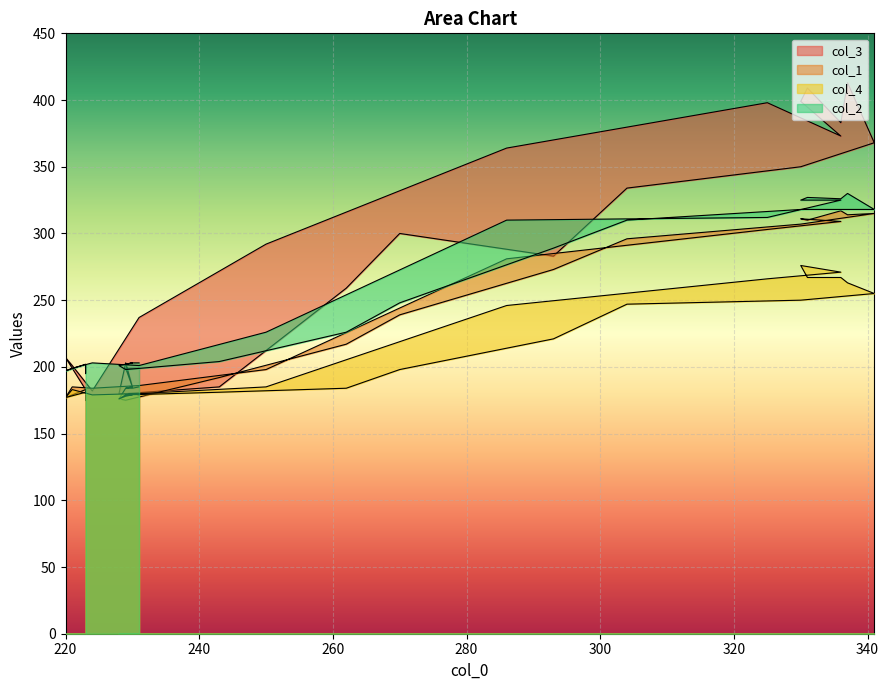

List the series in order of their overall mean, highest first.

col_3, col_2, col_1, col_4